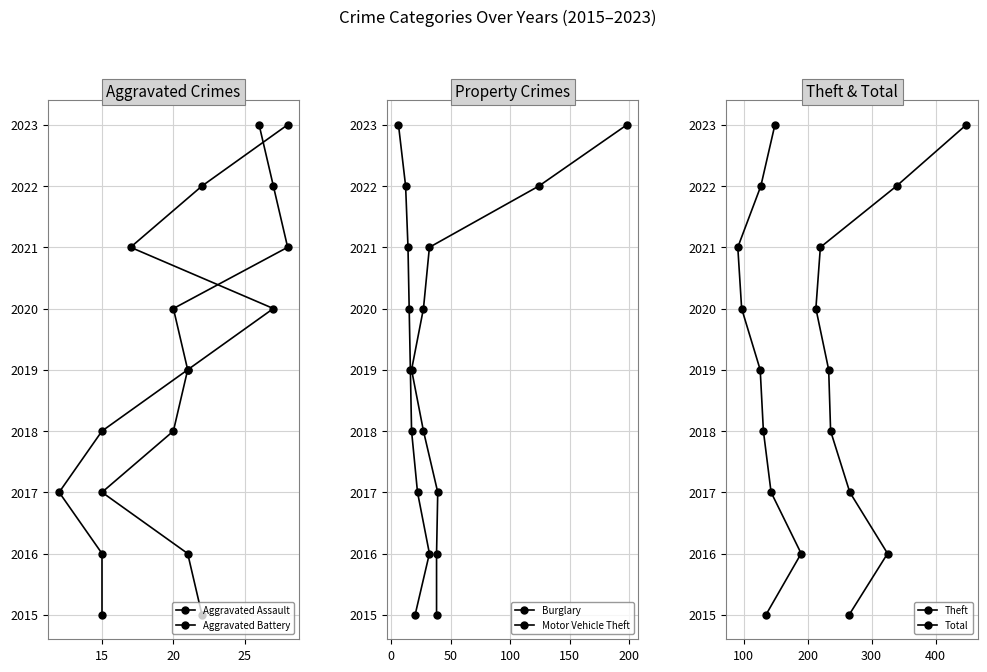

How many values in the Theft series exceed 4?

4